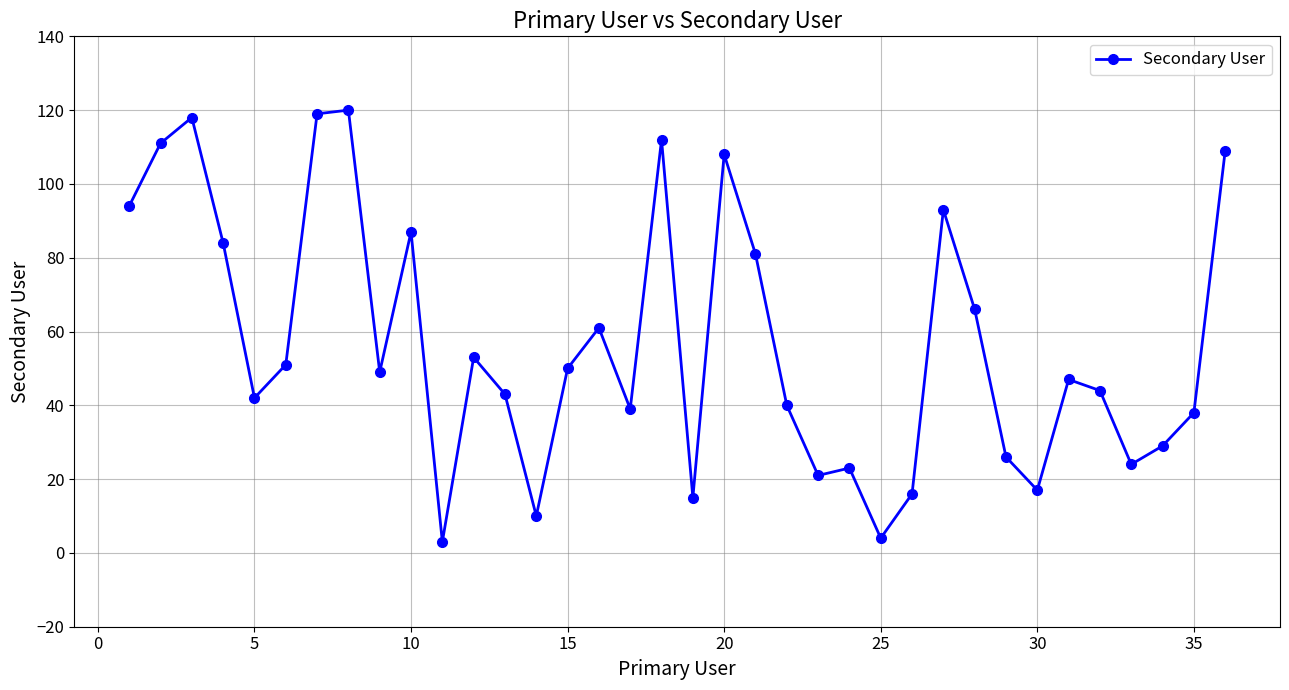

What is the difference between the maximum and minimum values?

117